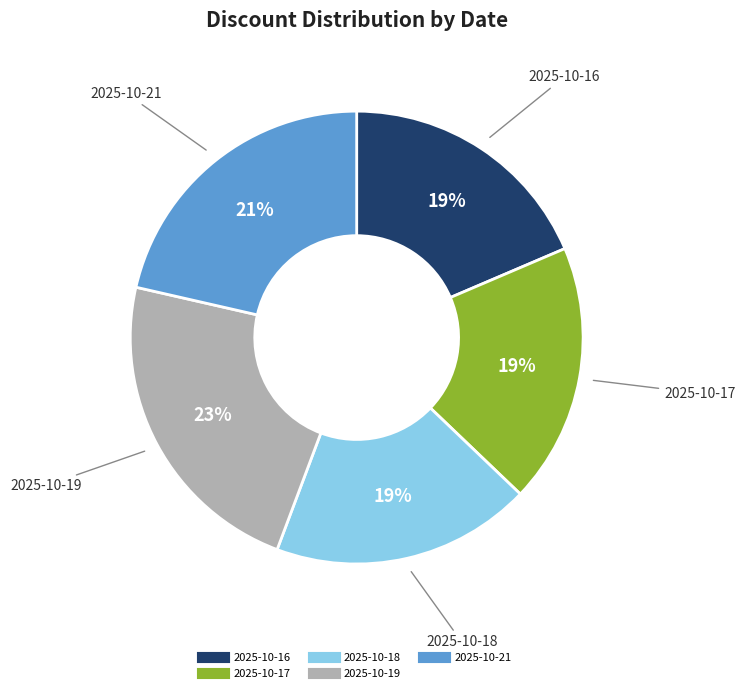

Do 2025-10-18 and 2025-10-17 together represent more than half of the pie?

No